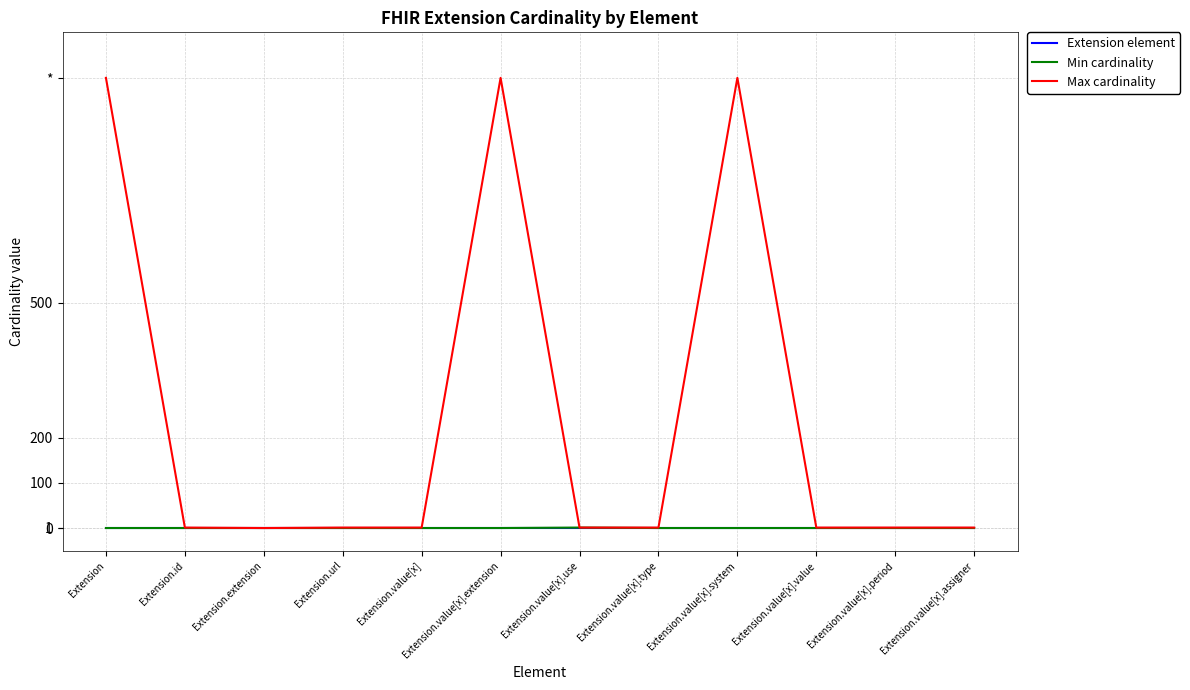

Is this an area chart (filled region under the line)?

No